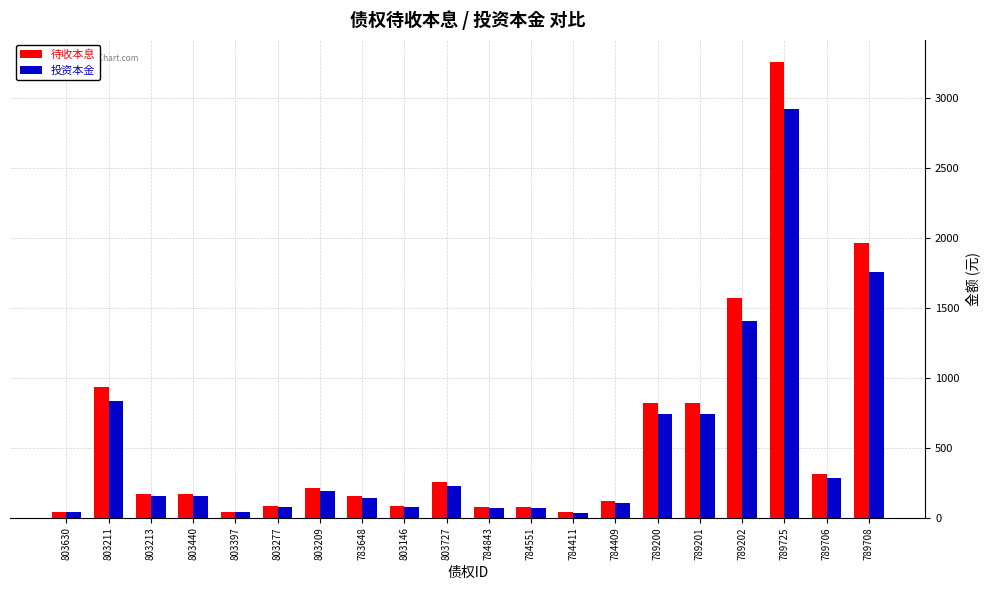

List the series in order of their peak value, lowest first.

投资本金, 待收本息